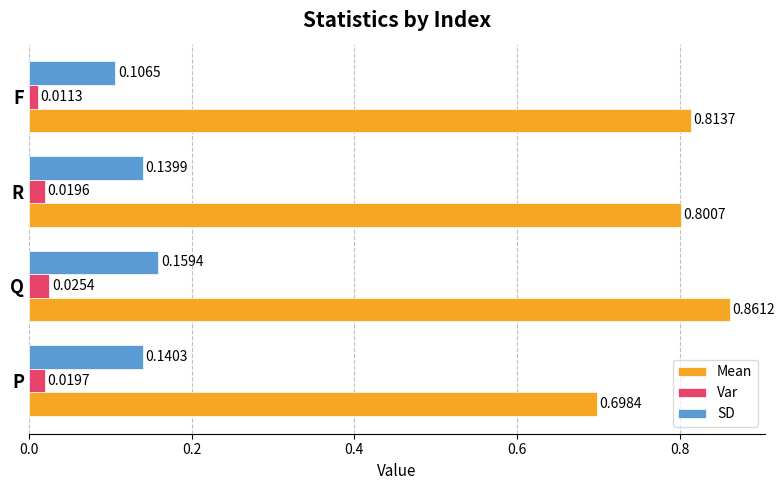

List the labels in order of Var value, smallest first.

F, R, P, Q